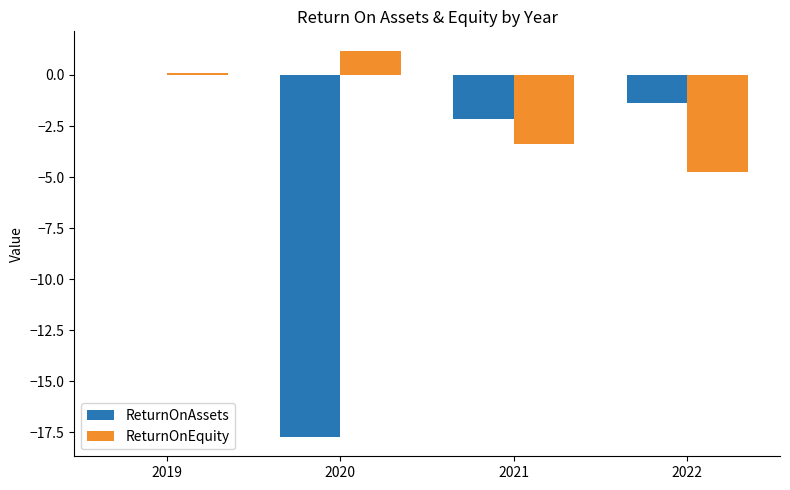

How many groups of bars are there?

4